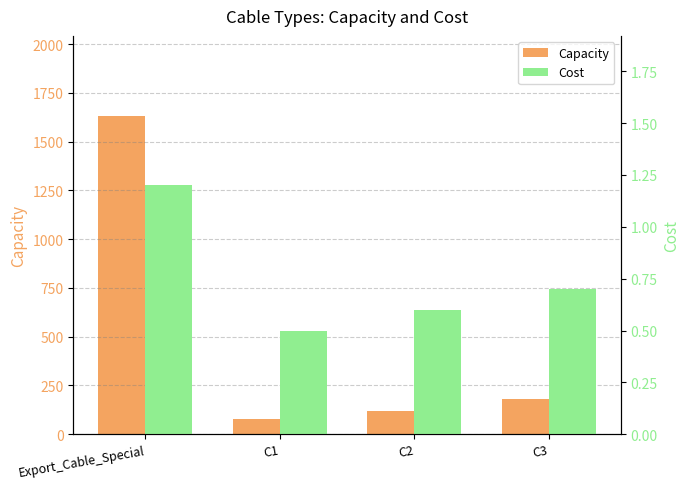

How many groups of bars are there?

4